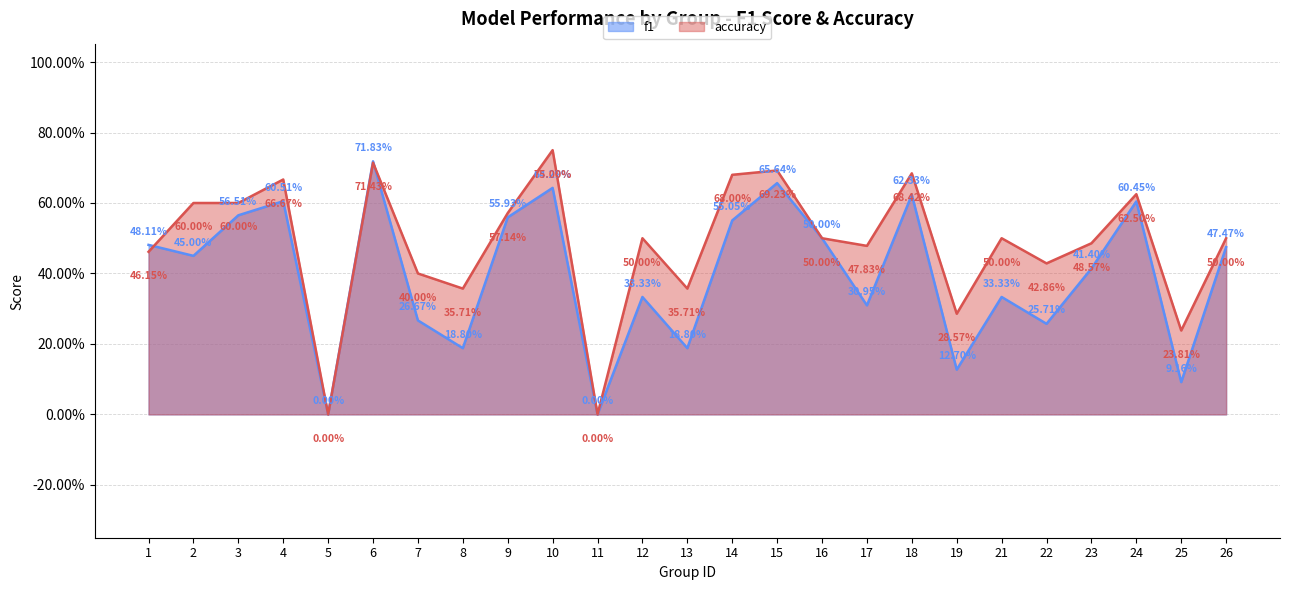

What is the value of the accuracy point at the 8th from the left?

0.4